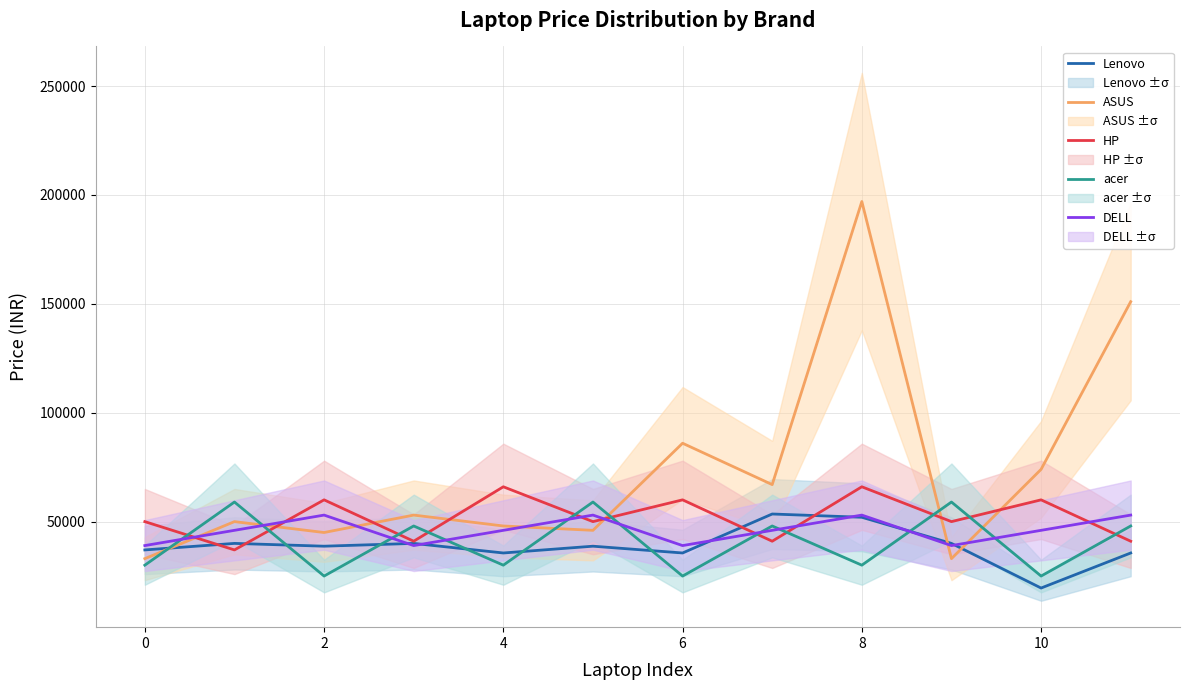

Which category has the lowest value in the Lenovo series?

10